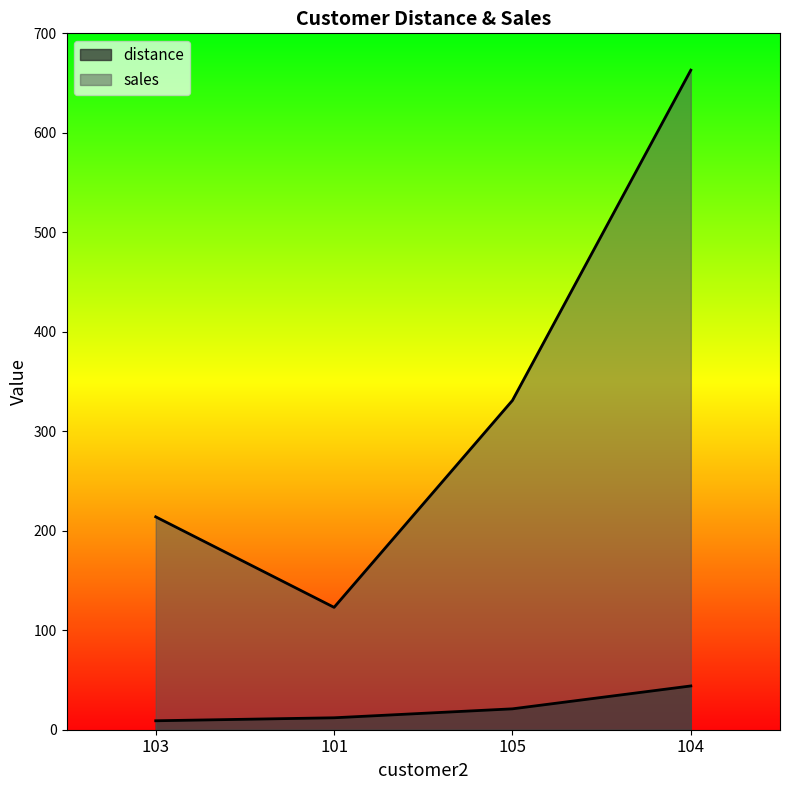

How many lines are shown in the chart?

2